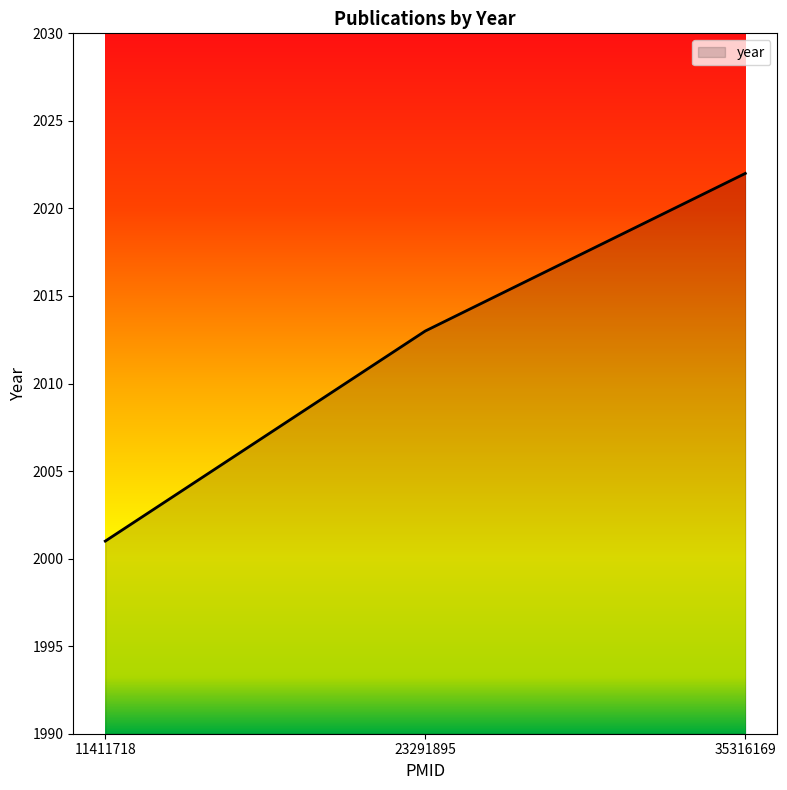

What is the average value?

2012